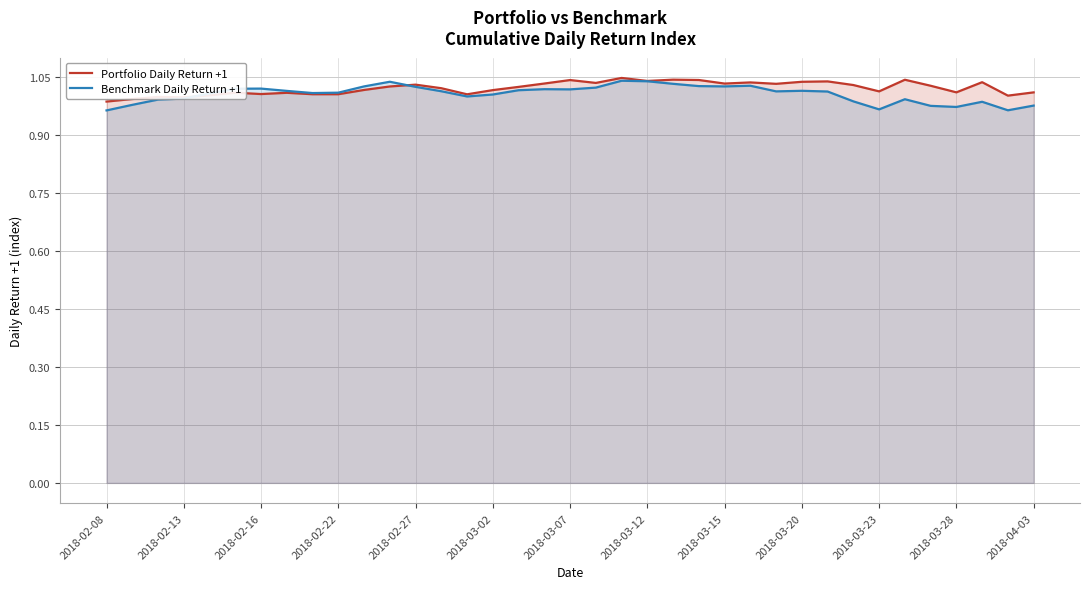

What is the difference between the maximum and minimum values in the Portfolio Daily Return +1 series?

0.1